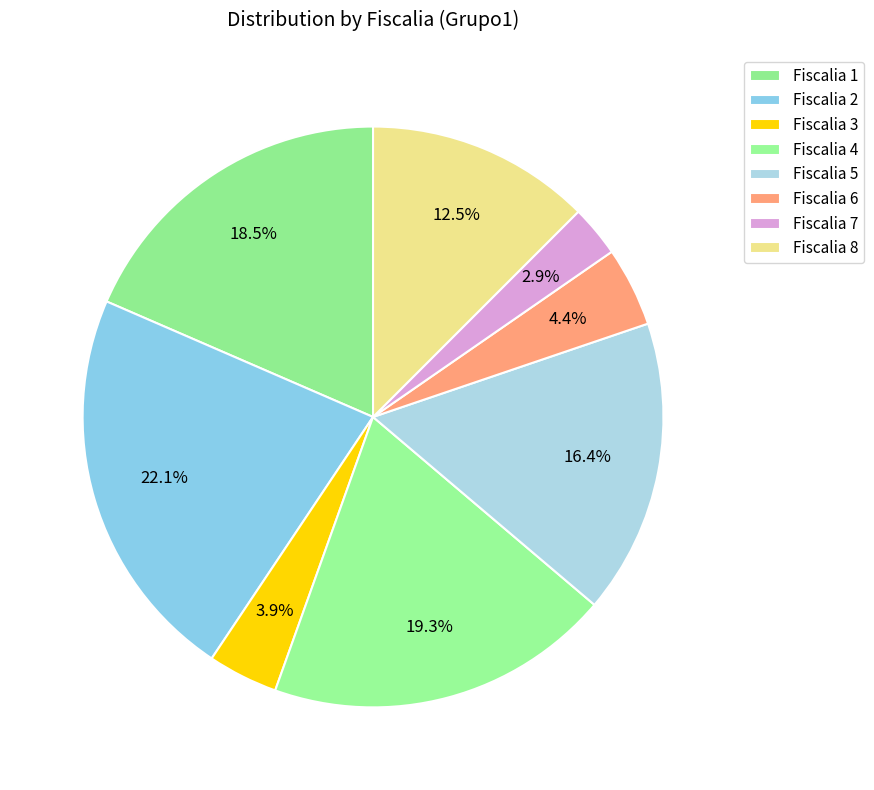

To the nearest percent, what is the combined percentage of Fiscalia 2 and Fiscalia 5?

39%